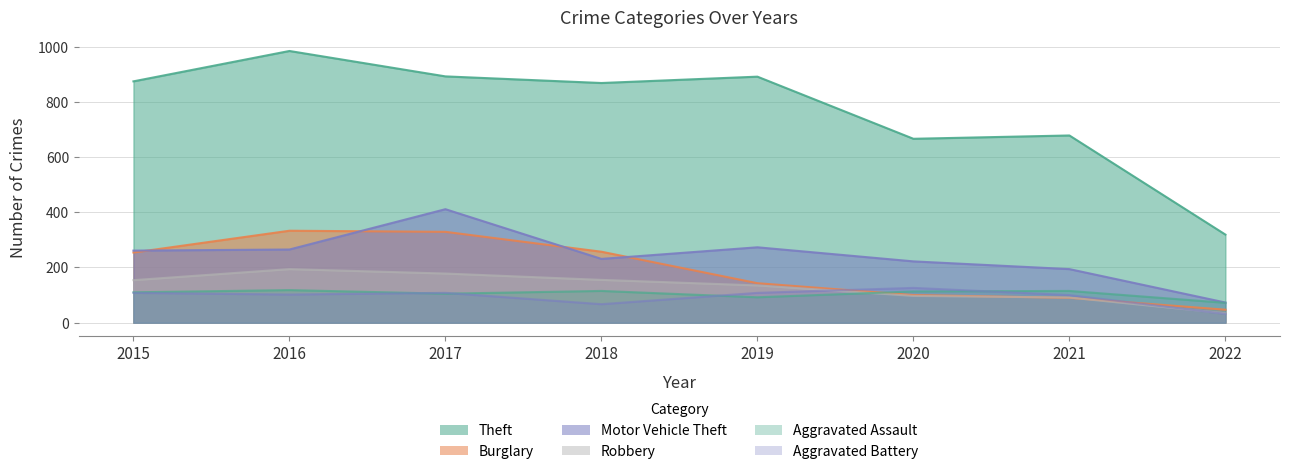

Is the value of Robbery at 2016 greater than the value of Motor Vehicle Theft at 2016?

No